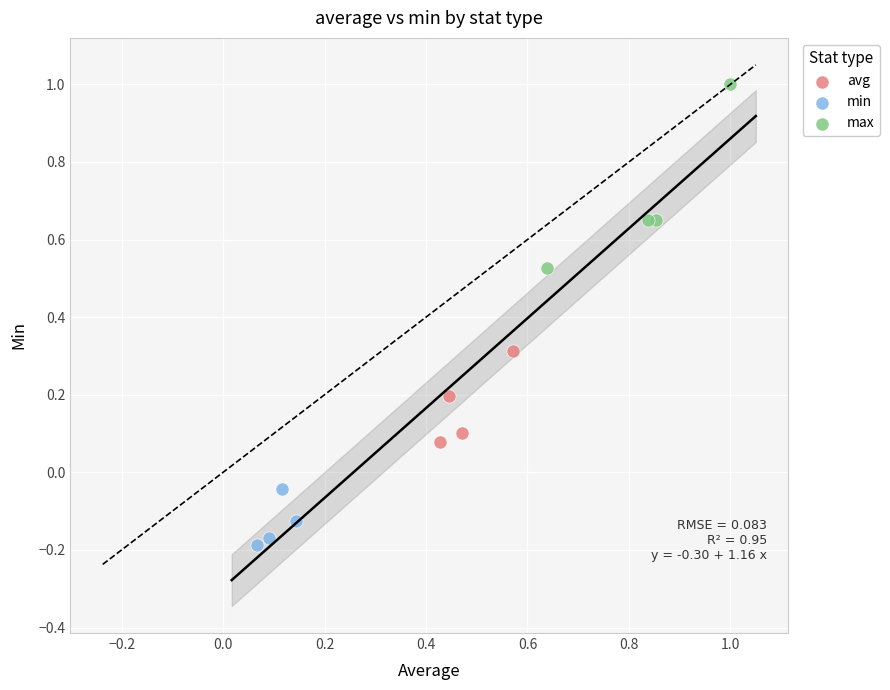

Which series has the largest Y range (max minus min)?

max